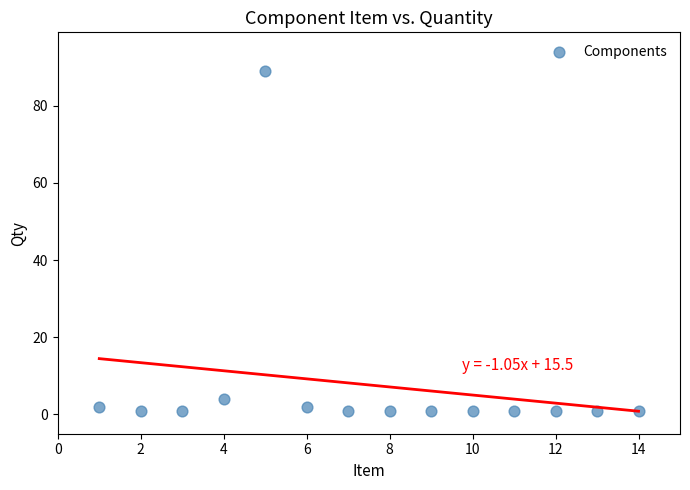

What Y value in the scatter plot is closest to 45?

4